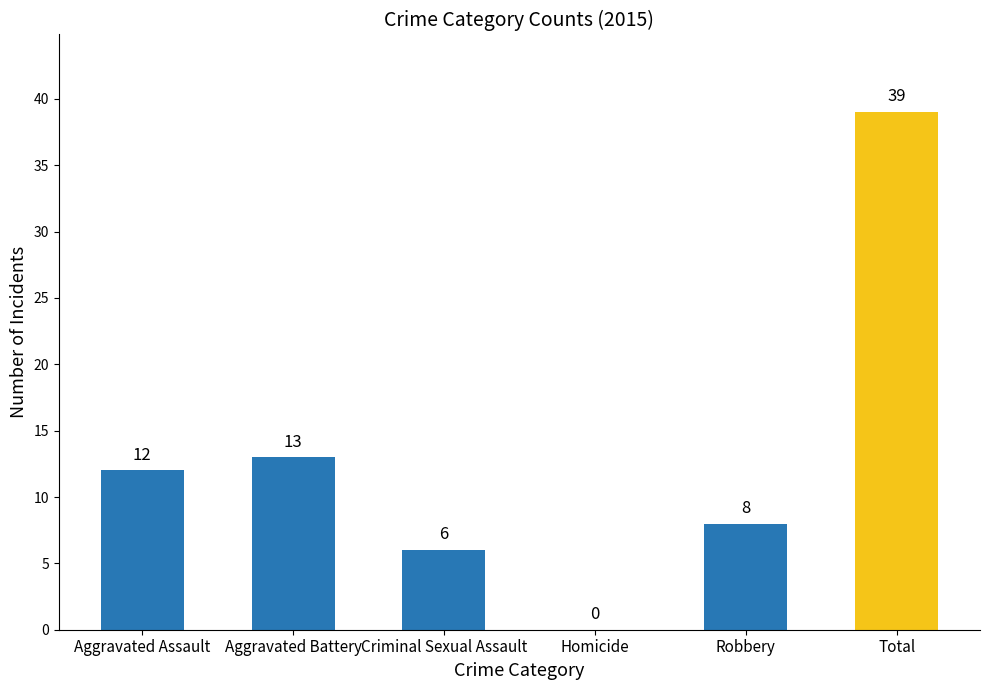

How many values are above zero?

5